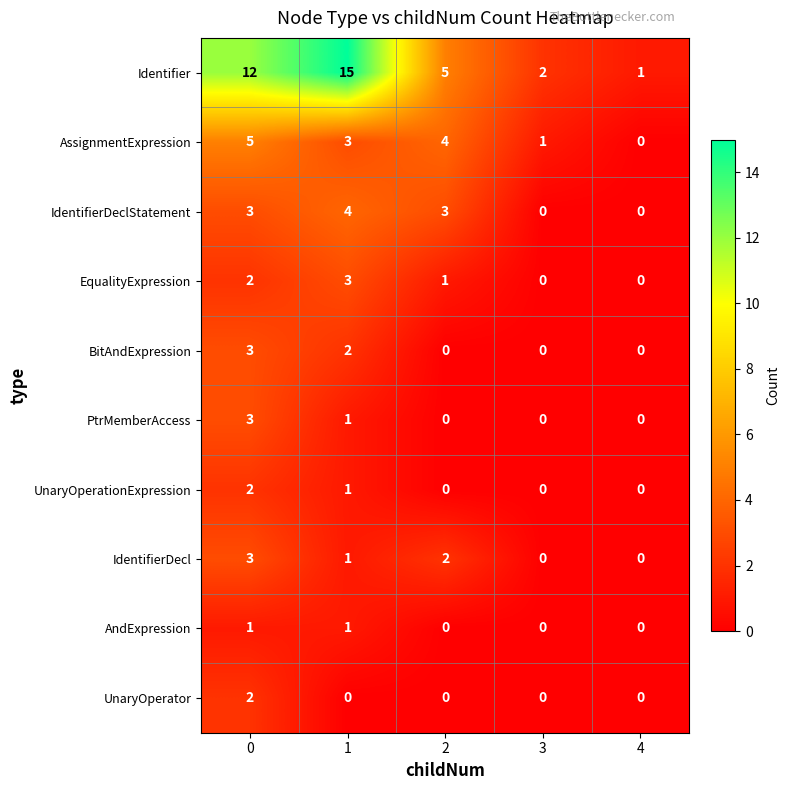

Which series has the largest range (max minus min)?

Identifier